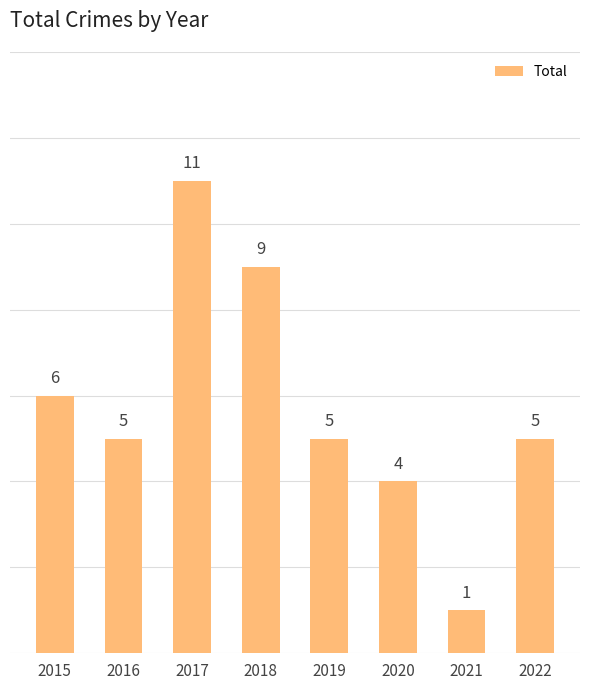

How many bars are there in total?

8